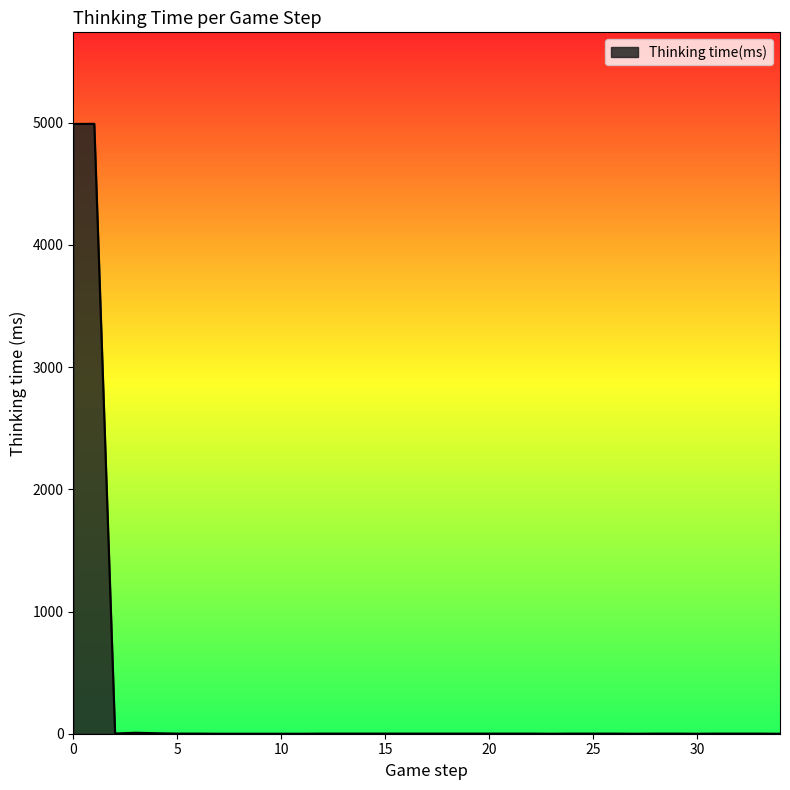

What is the sum of all values?

10016